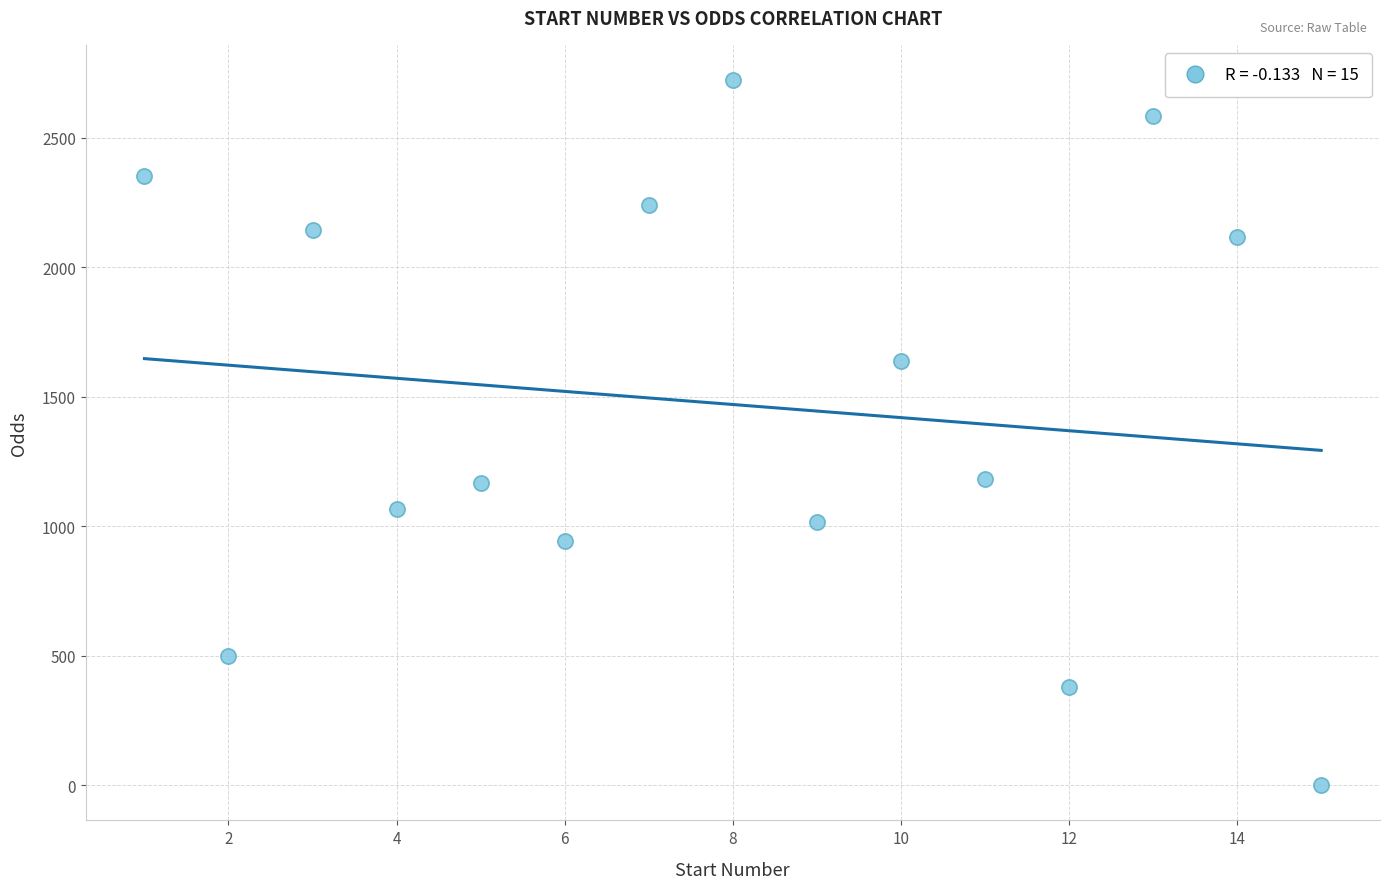

What is the range of X values (max minus min)?

14